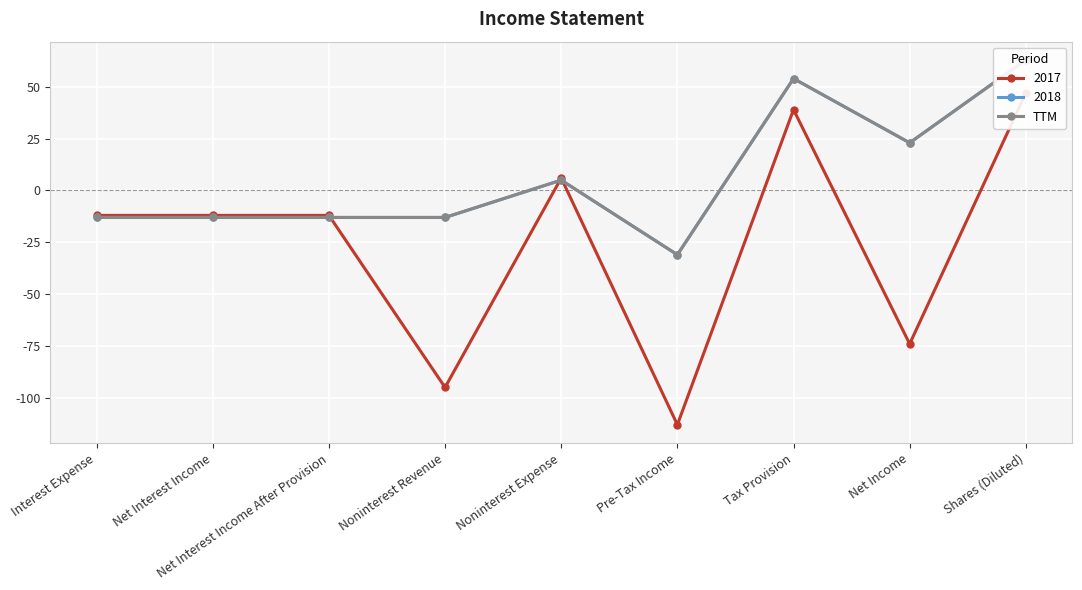

What is the maximum value shown in the chart?

63